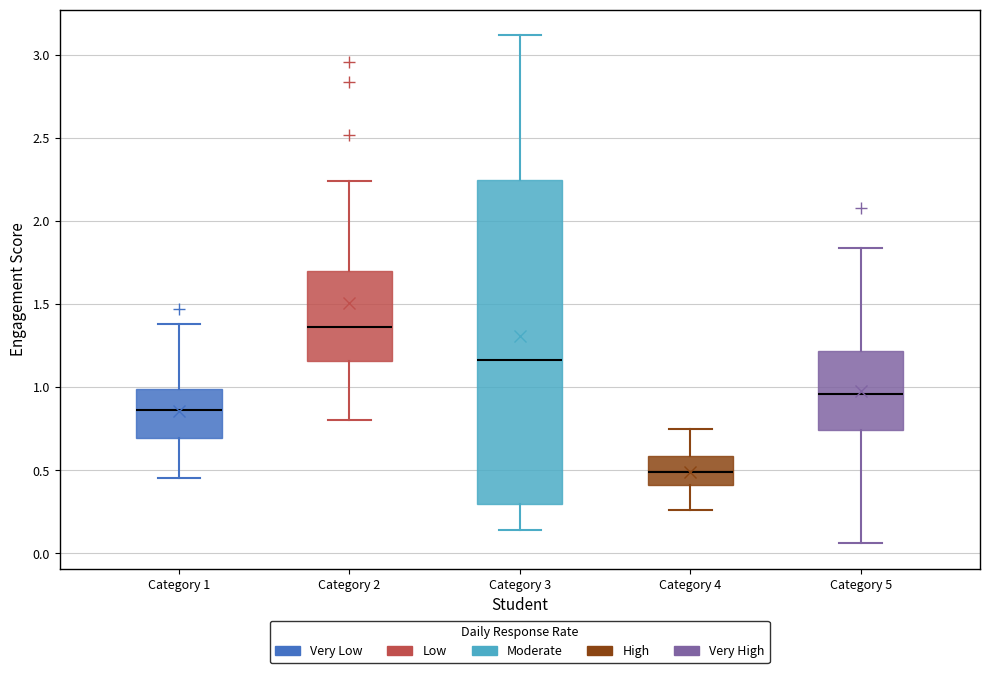

Where does the lower whisker of the box for Category 2 end on the y-axis? The values are not printed on the chart, so give them approximately, as read against the axis.

0.80